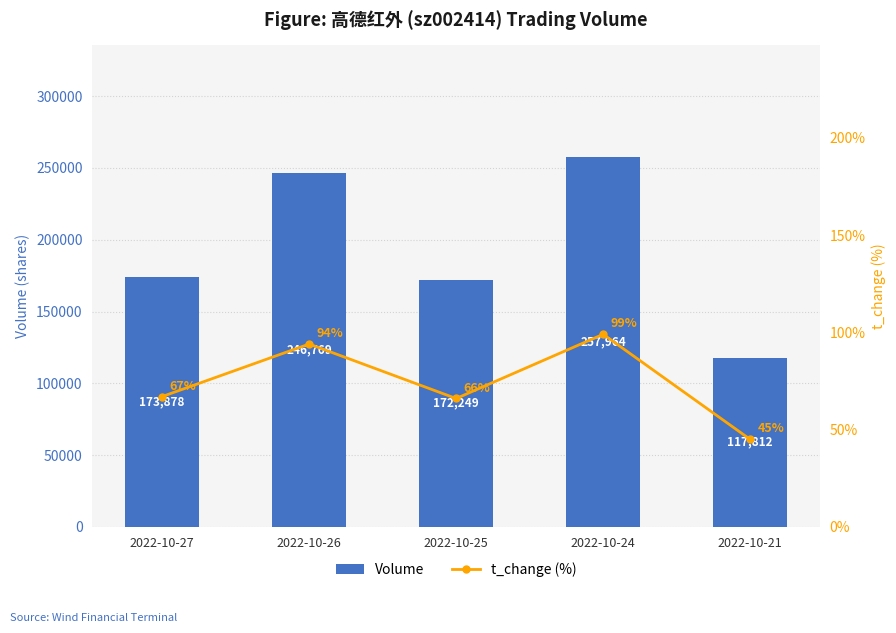

What is the greatest value displayed?

257964